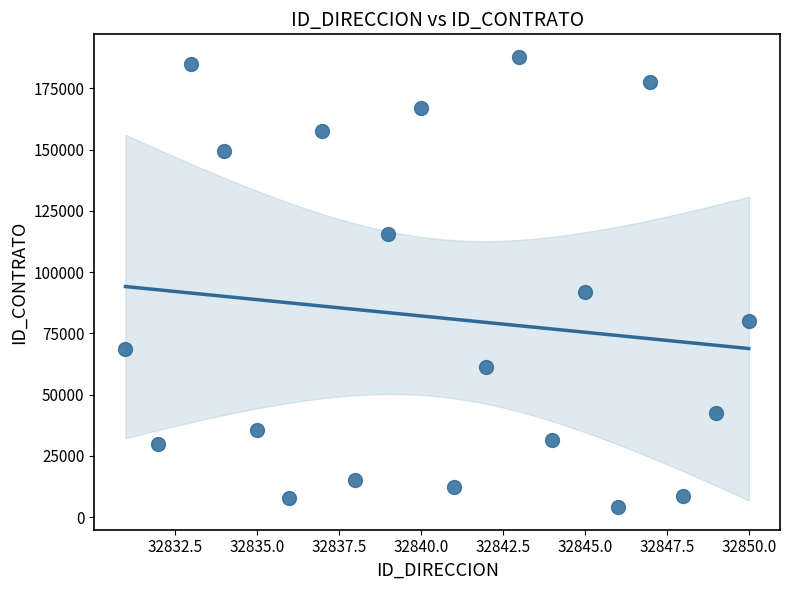

What is the range of Y values (max minus min)?

183808